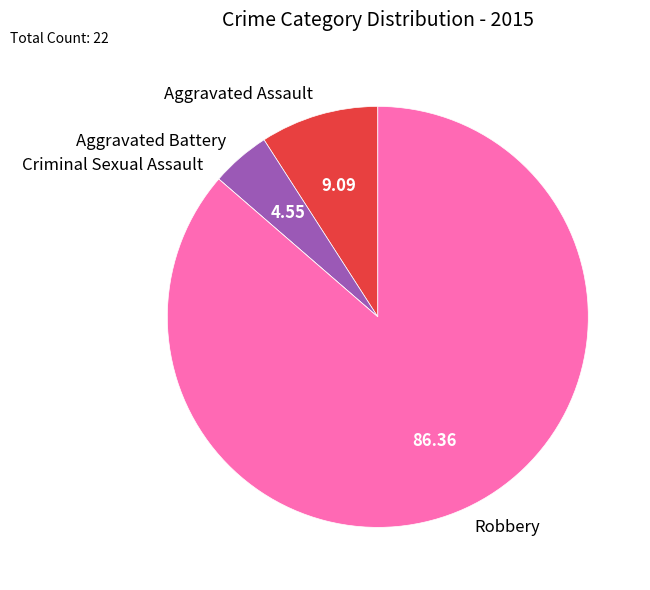

Combined, do Aggravated Battery and Aggravated Assault account for over 50%?

No